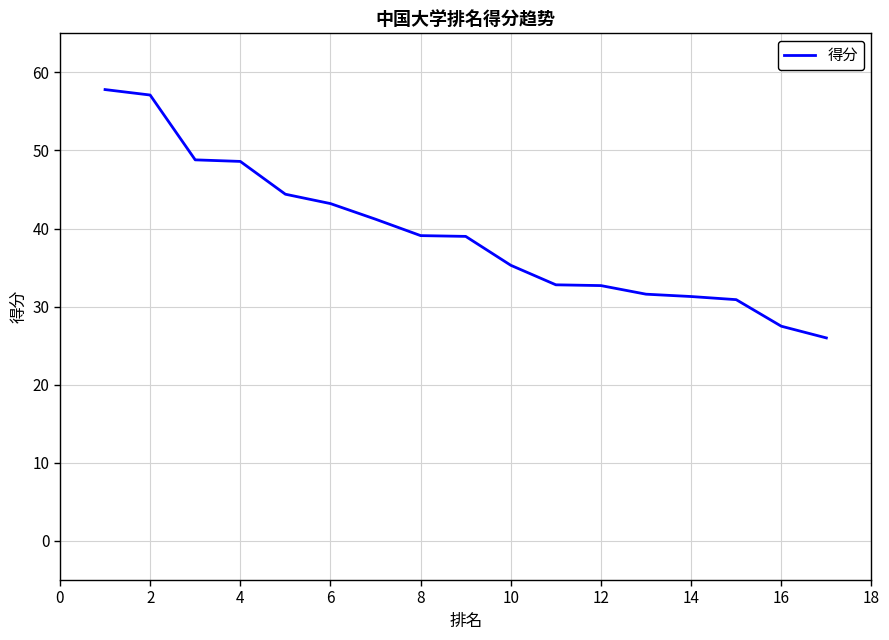

What is the difference between the maximum and minimum values?

31.8